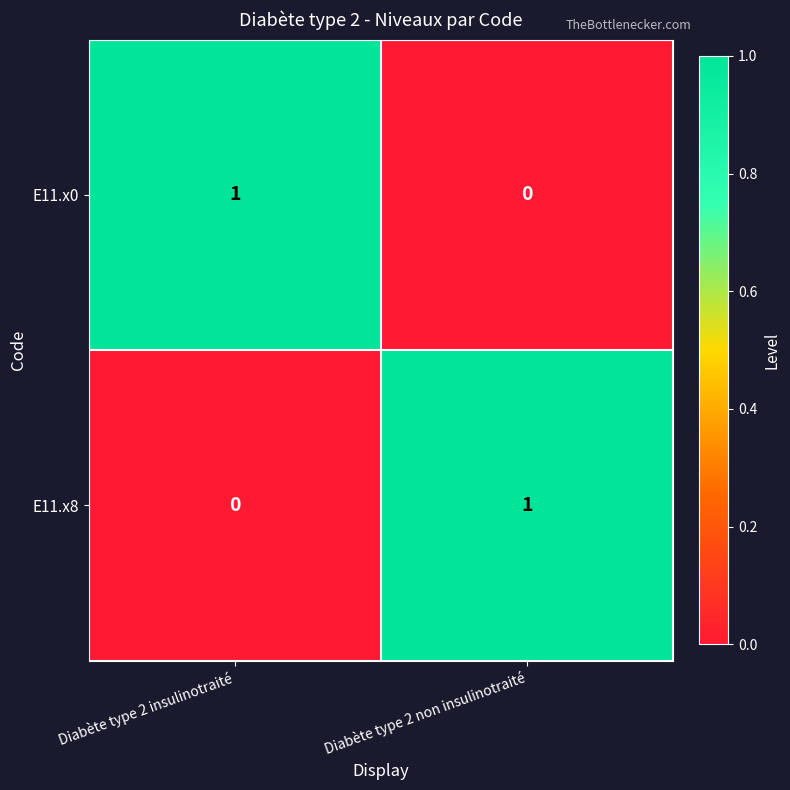

Is the value of E11.x8 at Diabète type 2 non insulinotraité greater than the value of E11.x0 at Diabète type 2 non insulinotraité?

Yes